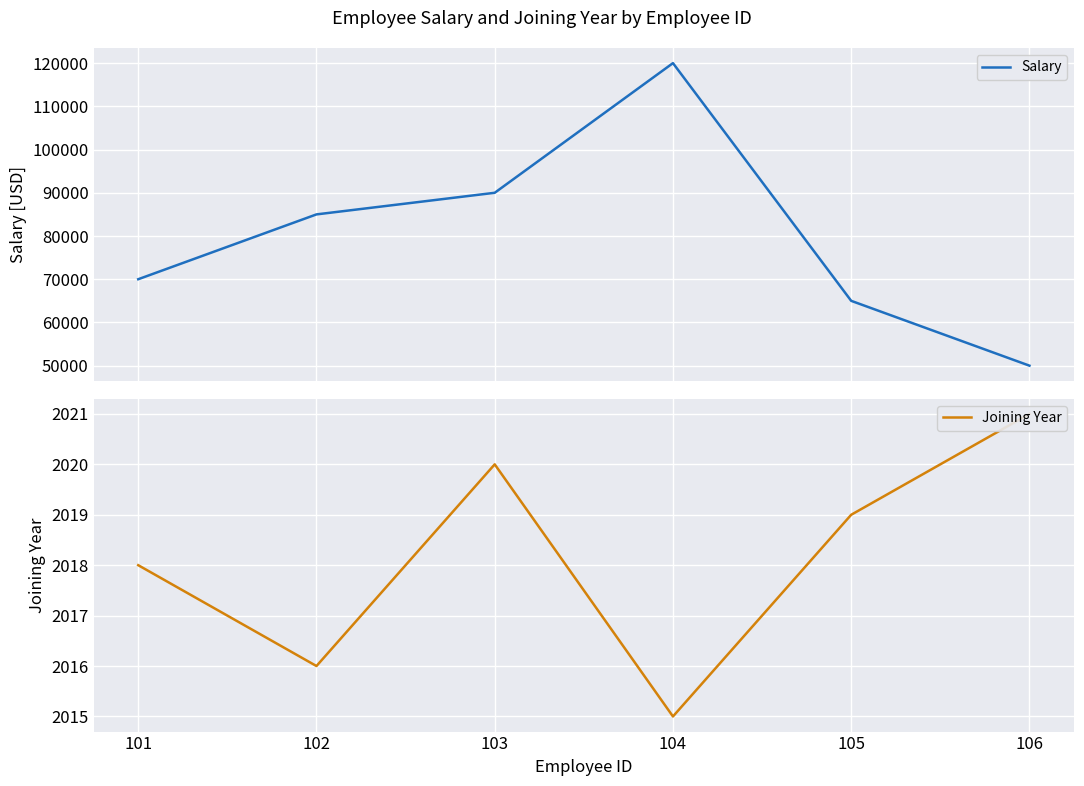

Rank the series by their maximum value, from lowest to highest.

Joining Year, Salary